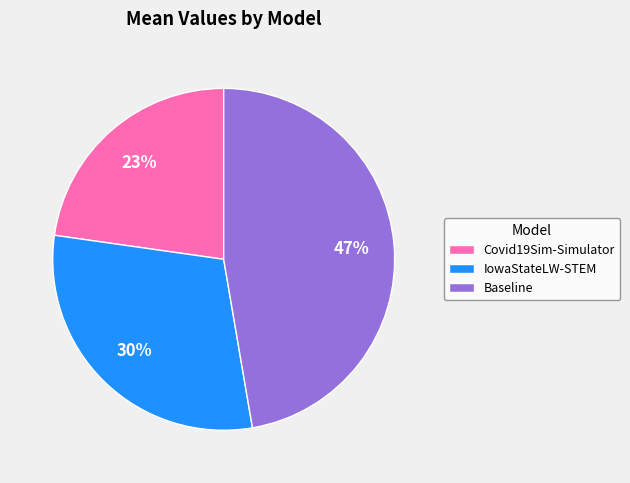

To the nearest percent, what is the average slice percentage?

33%